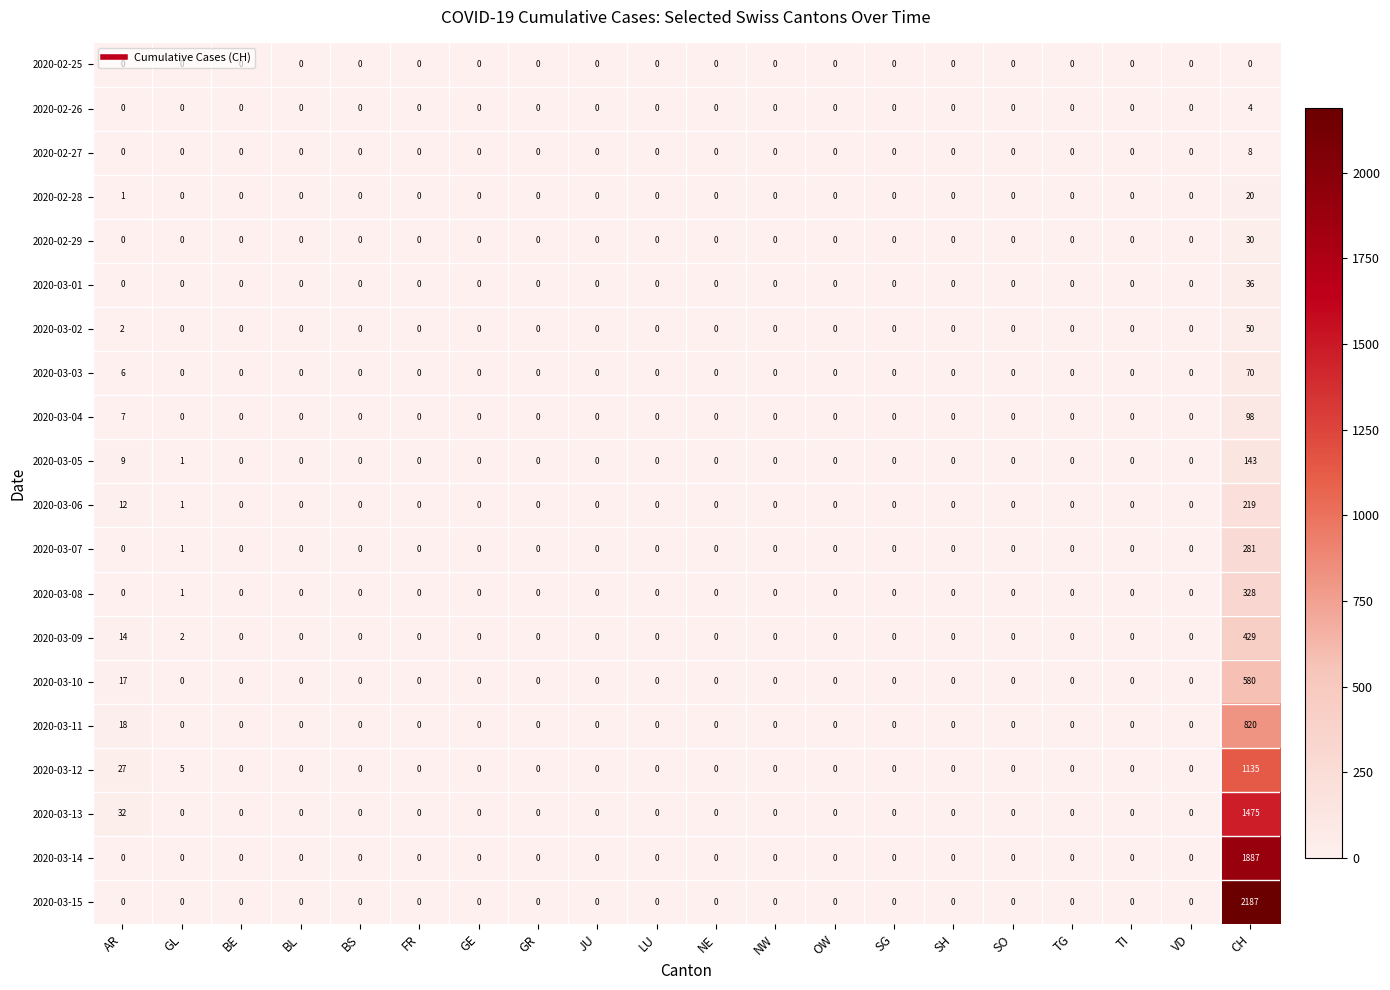

At which label is 2020-03-03 closest to 35?

AR